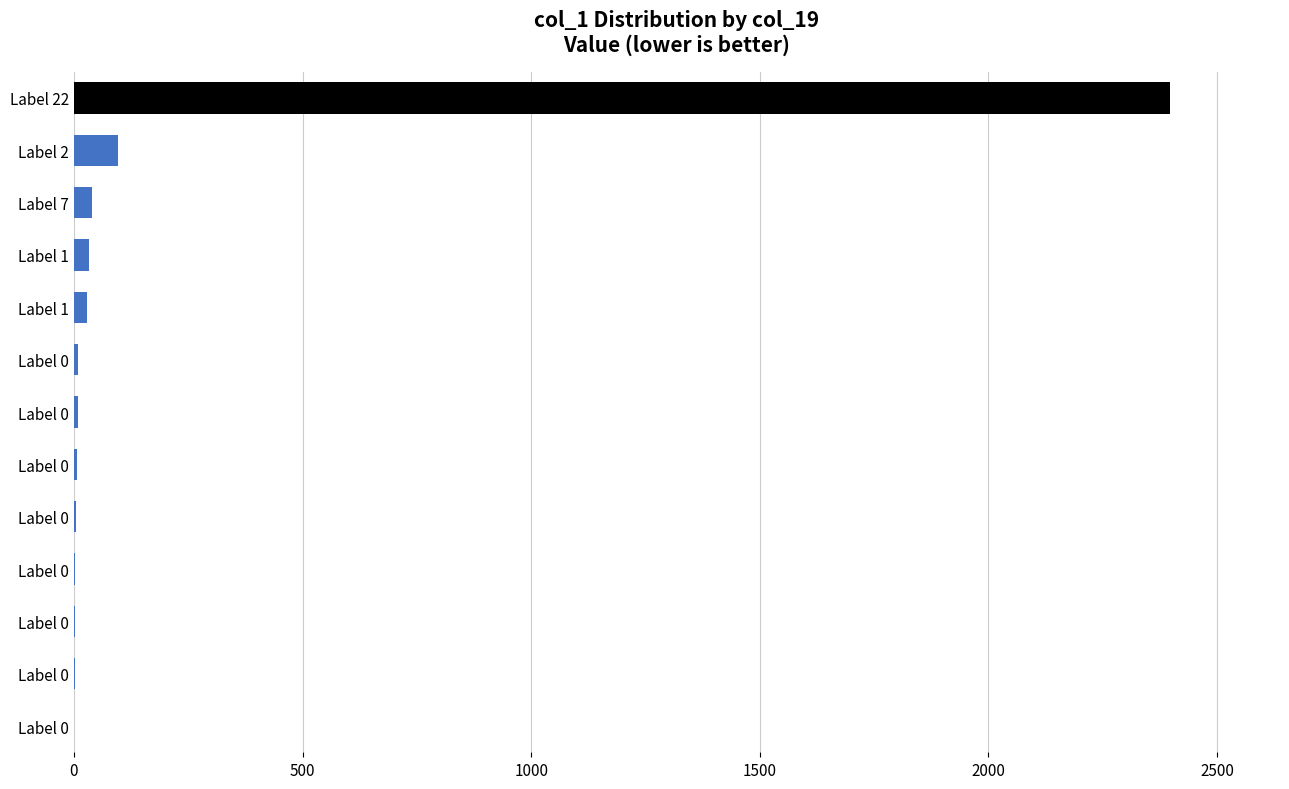

Count the number of categories in the chart.

13